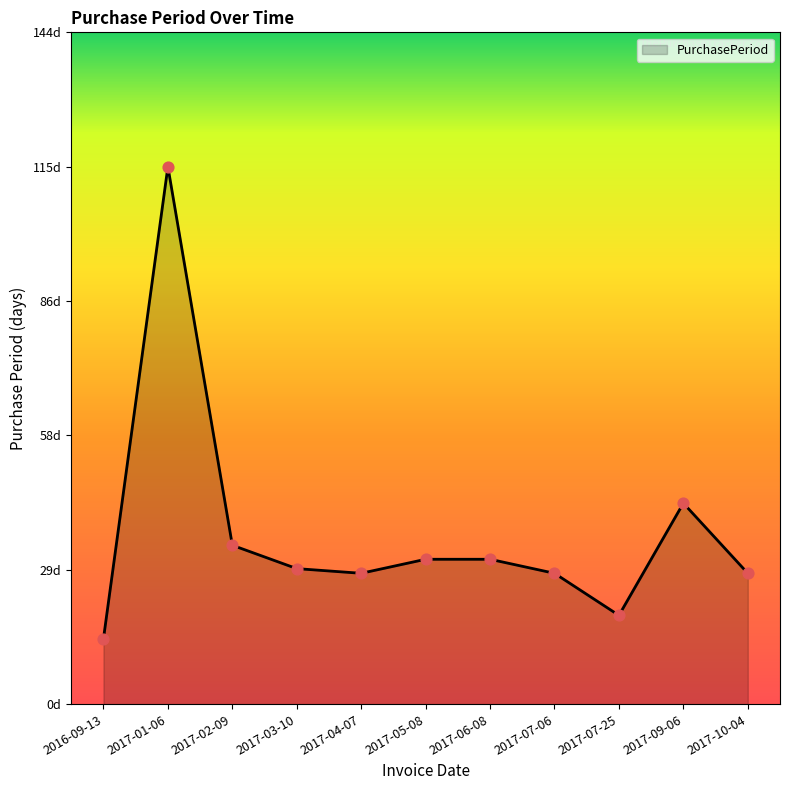

What is the change in value from 2017-09-06 to 2017-10-04?

-15